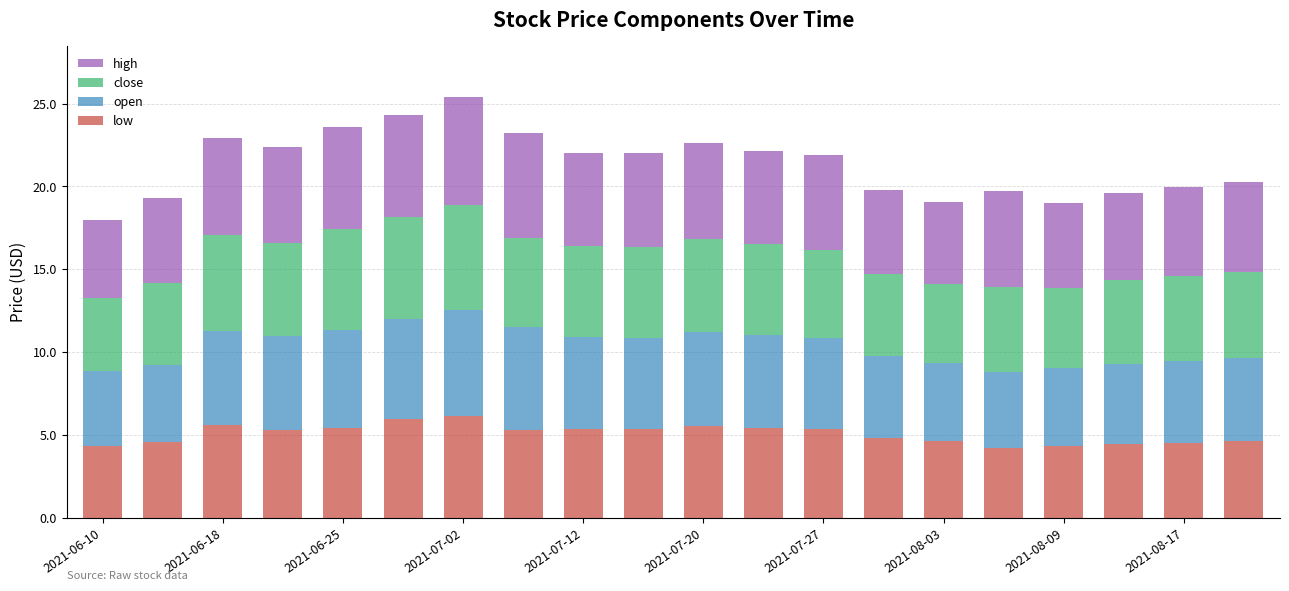

What is the maximum value for low?

6.1